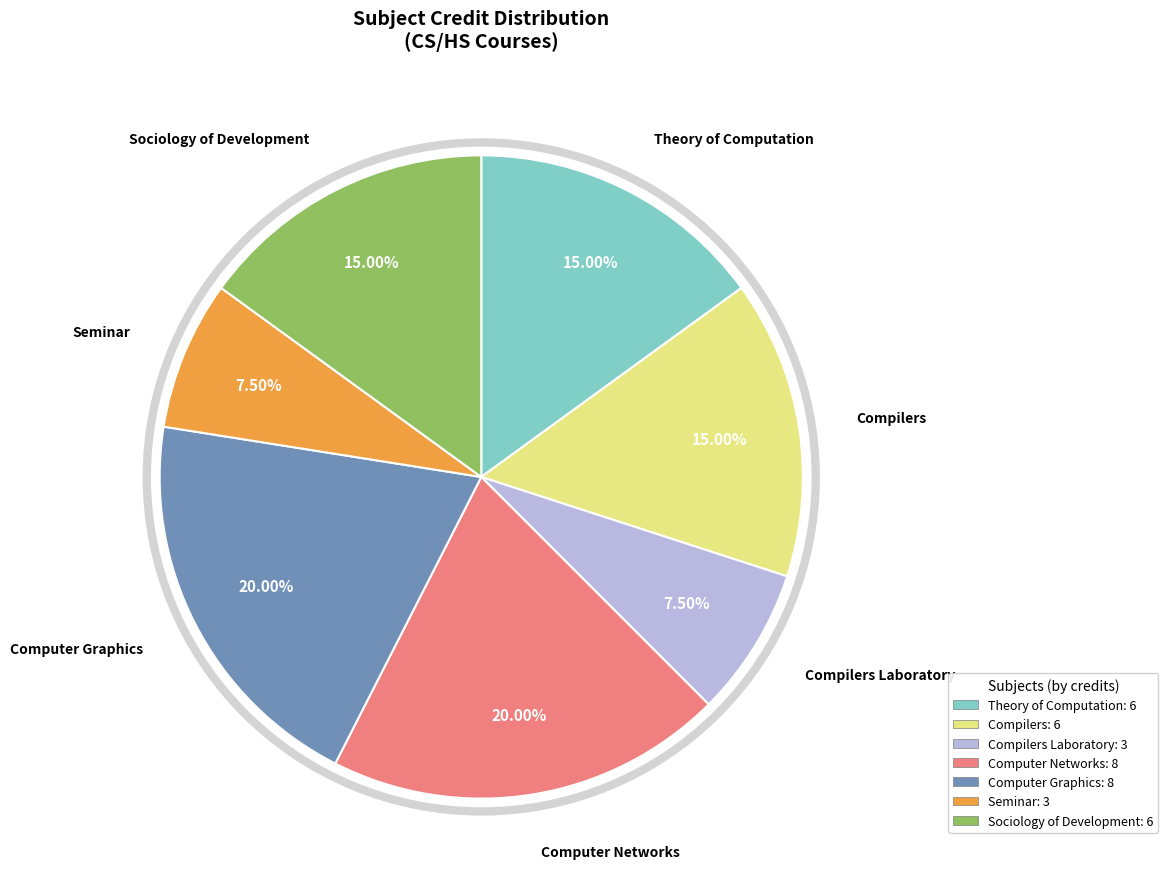

Does any single category account for the majority?

No